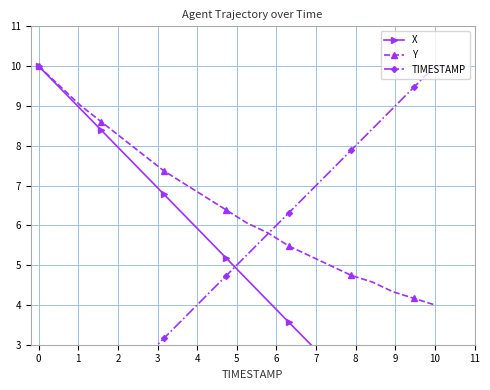

True or false: Y has more than 2 points higher than both neighbors.

False